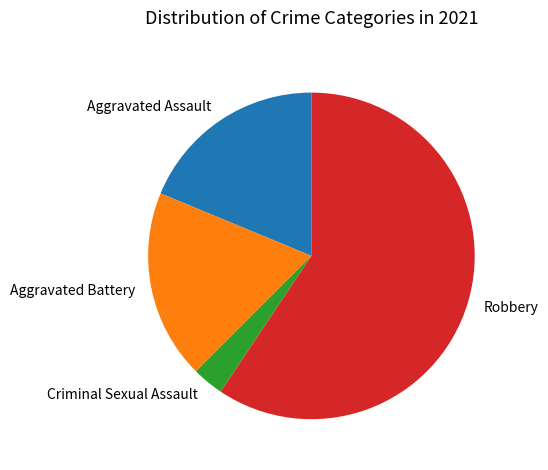

Which has a higher value, Robbery or Aggravated Battery?

Robbery